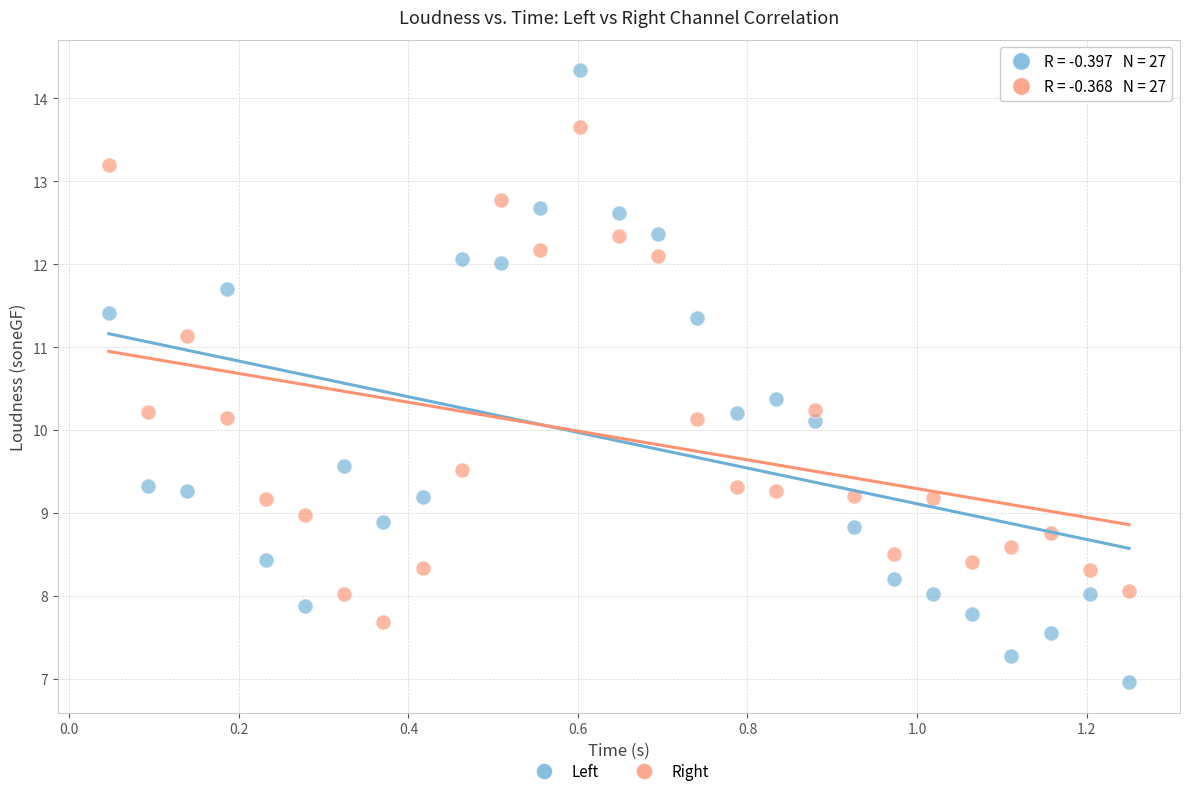

Which series contains the lowest Y value?

Left